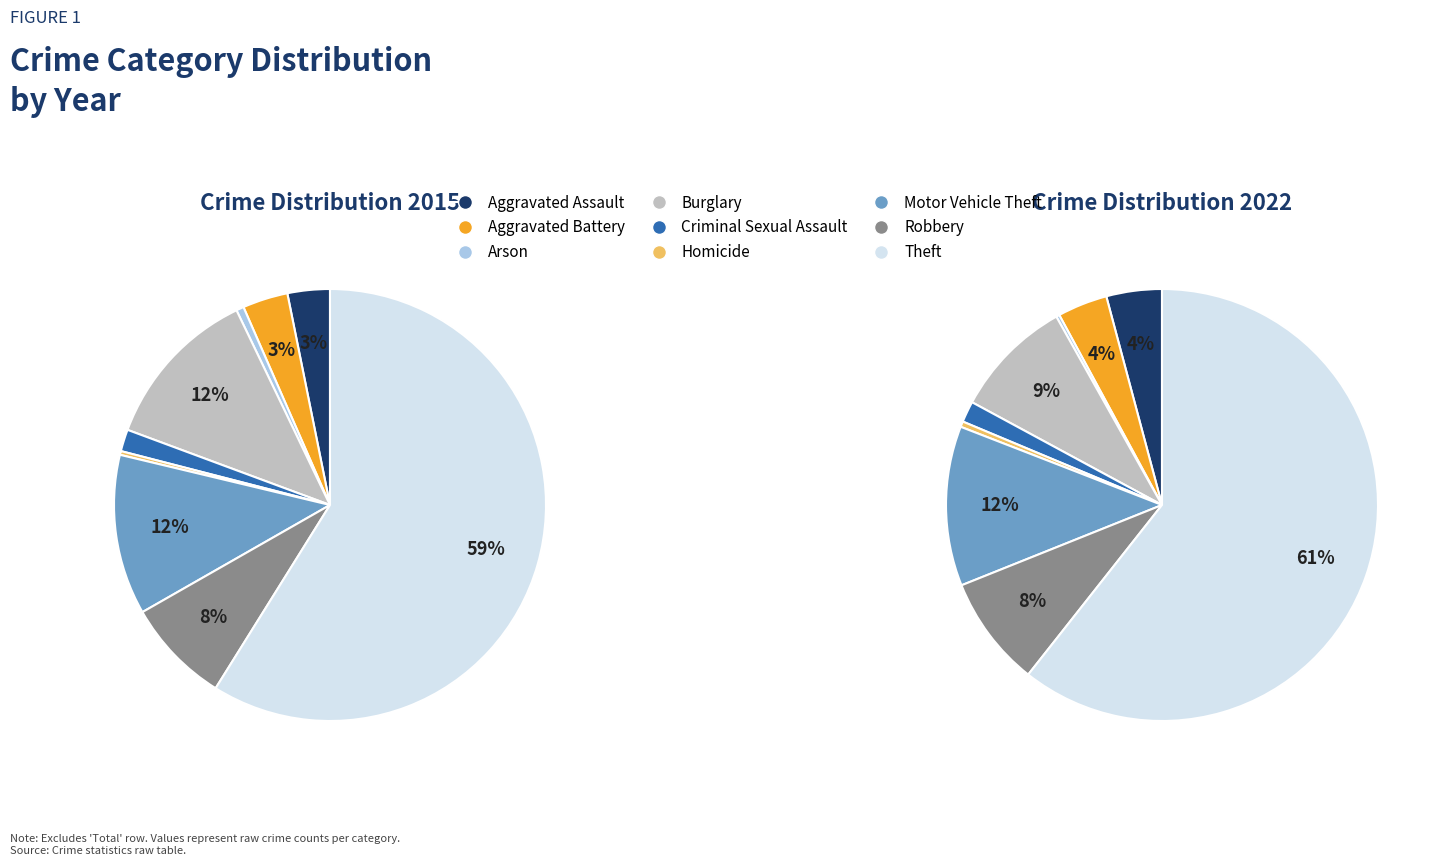

True or false: Arson accounts for 0% of the total.

True